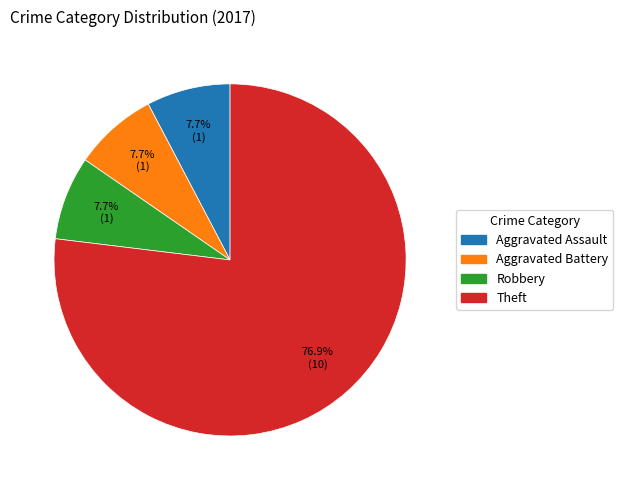

Is there a majority slice in this chart?

Yes